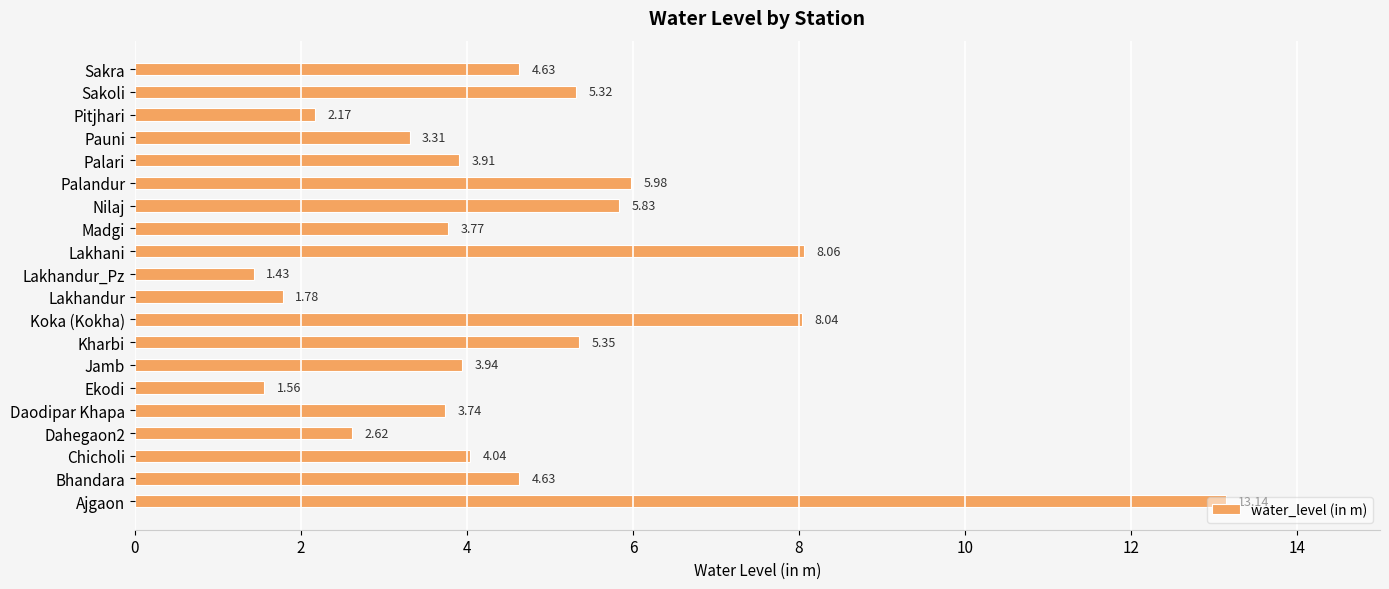

At which category does the chart reach its minimum across all series?

Lakhandur_Pz